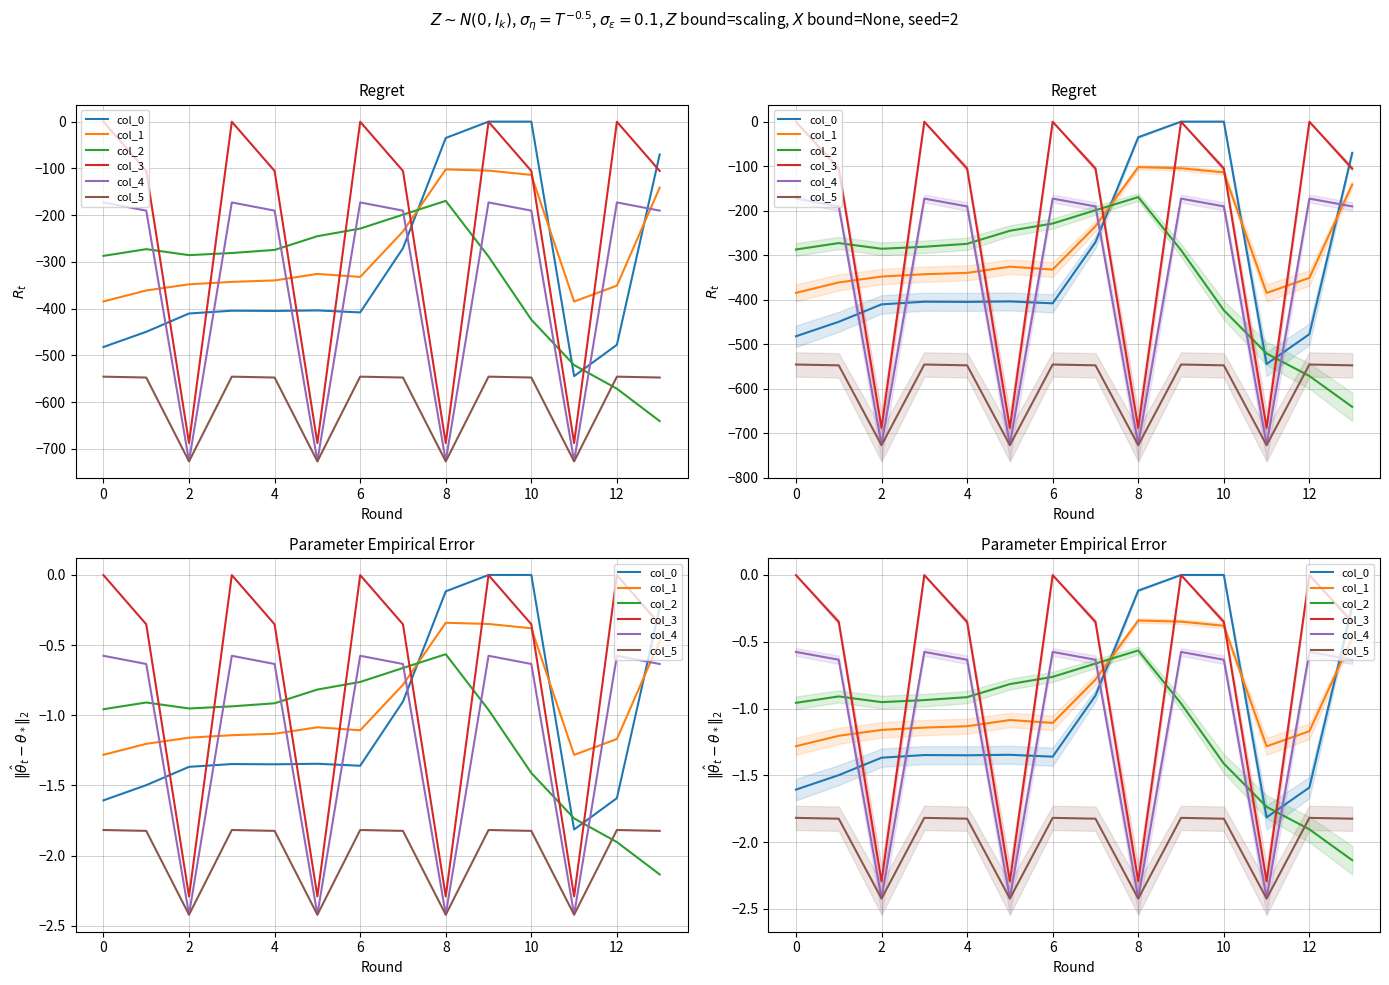

Which has a higher value, 0 or 6?

6